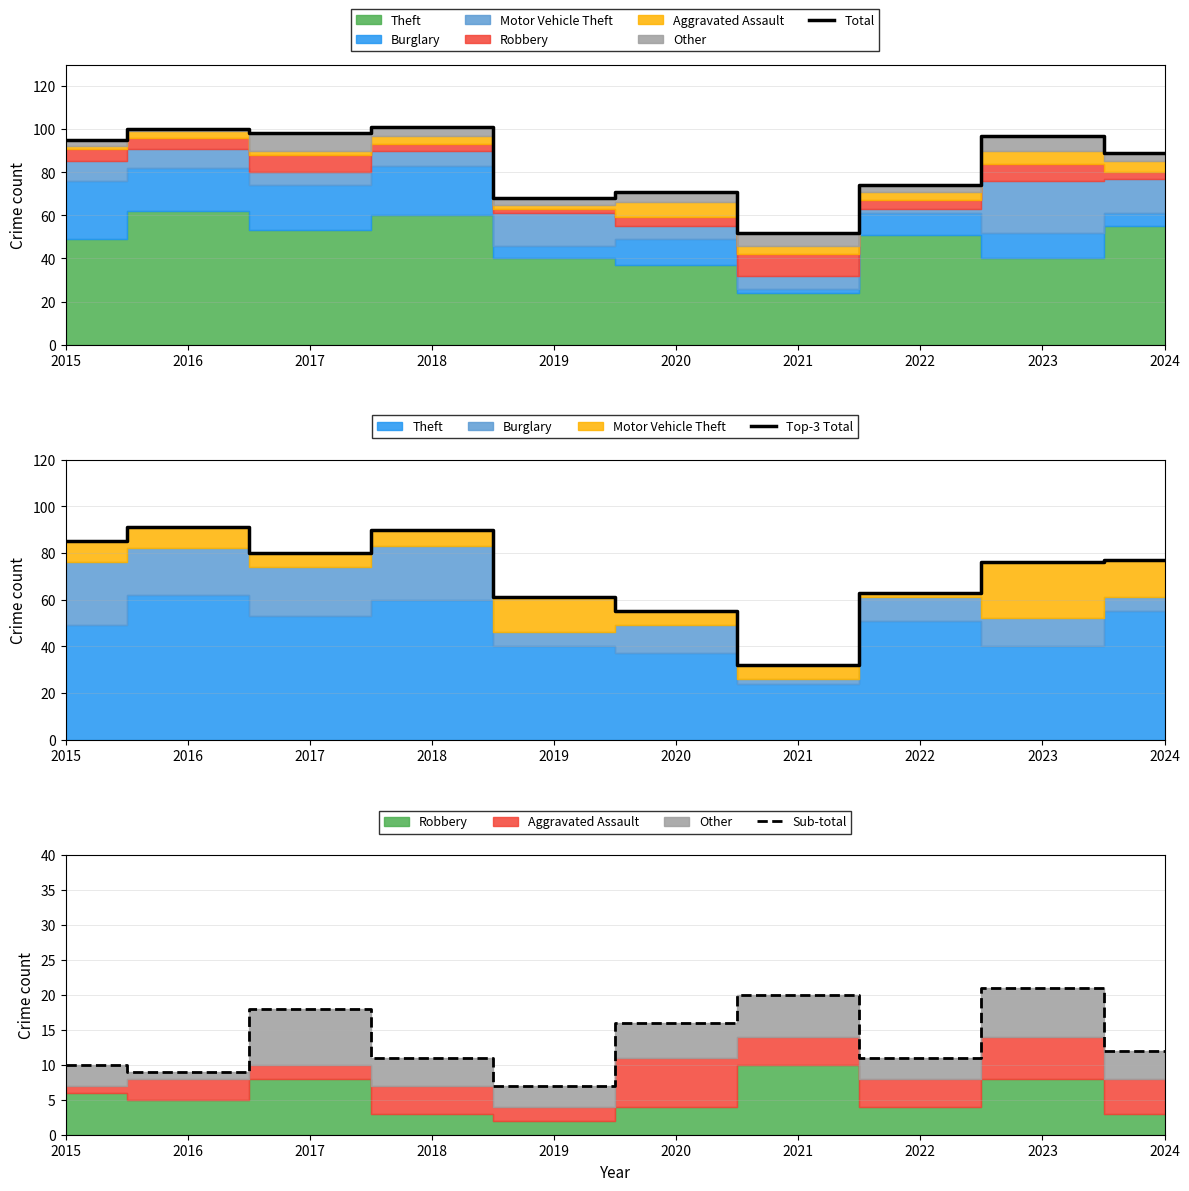

What is the total value across all series at 2018?

202